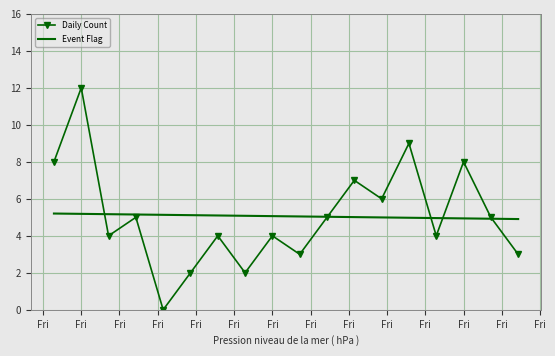

Which series has the largest range (max minus min)?

Daily Count